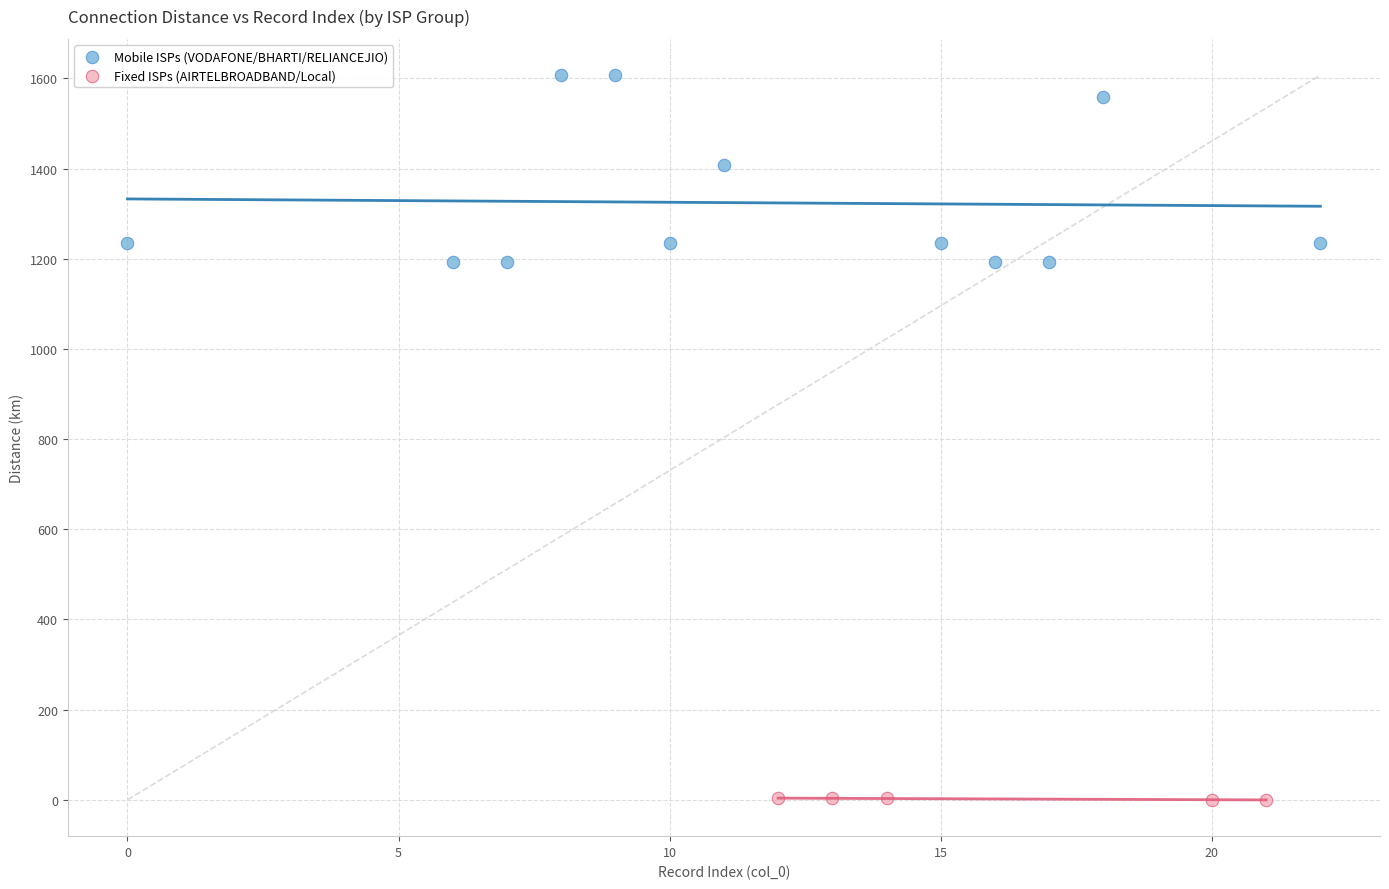

What are all the series names shown in the legend?

Mobile ISPs (VODAFONE/BHARTI/RELIANCEJIO), Fixed ISPs (AIRTELBROADBAND/Local)